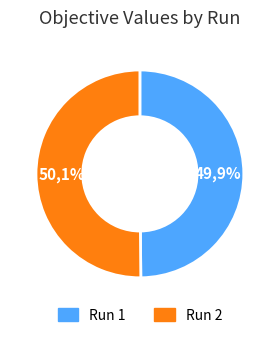

Do Run 1 and Run 2 together represent more than half of the pie?

Yes